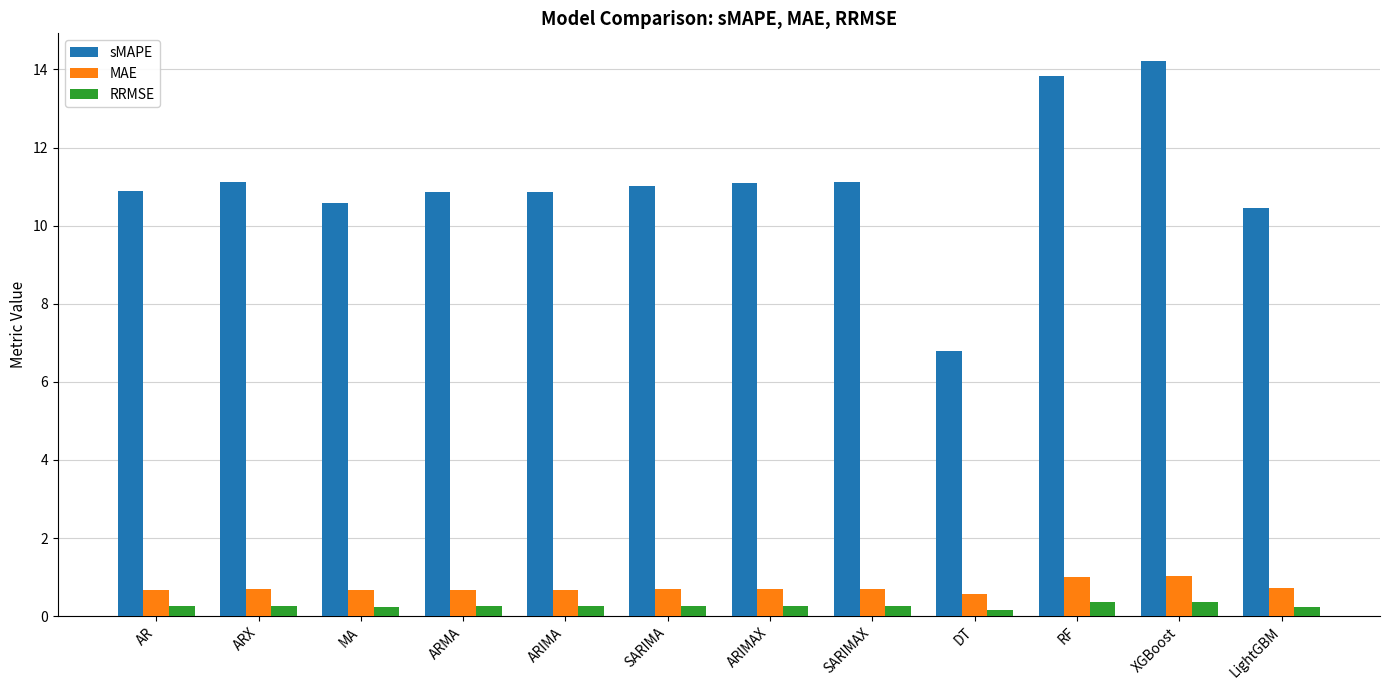

What is the minimum value shown in the chart?

0.2